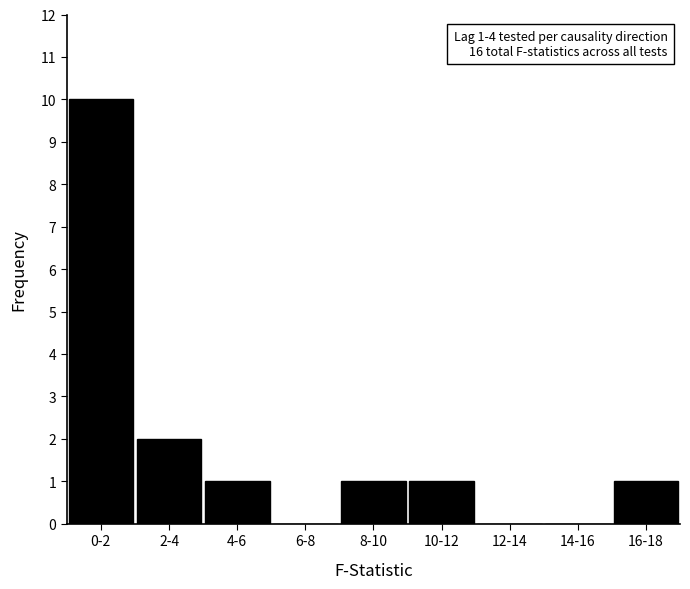

Reading left to right, extract all data points from this chart.

0-2=10	2-4=2	4-6=1	6-8=0	8-10=1	10-12=1	12-14=0	14-16=0	16-18=1